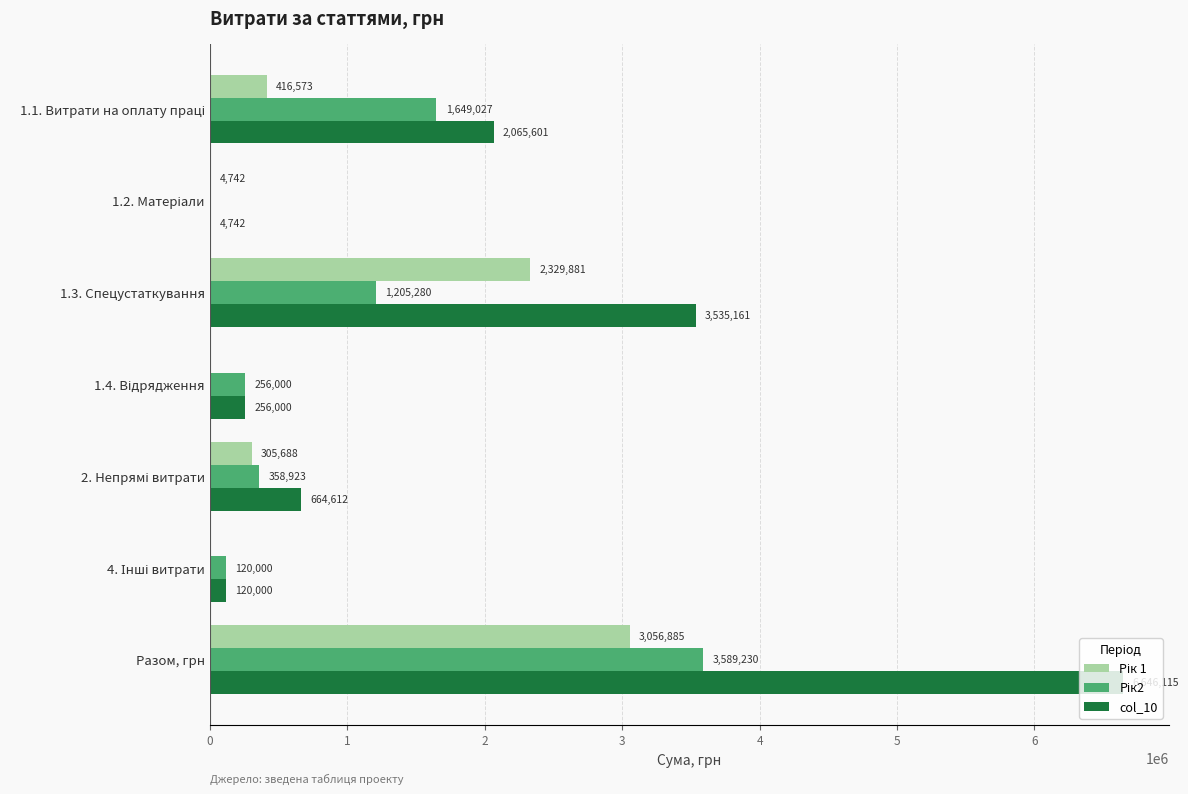

At which category is the sum across all series the highest?

Разом, грн